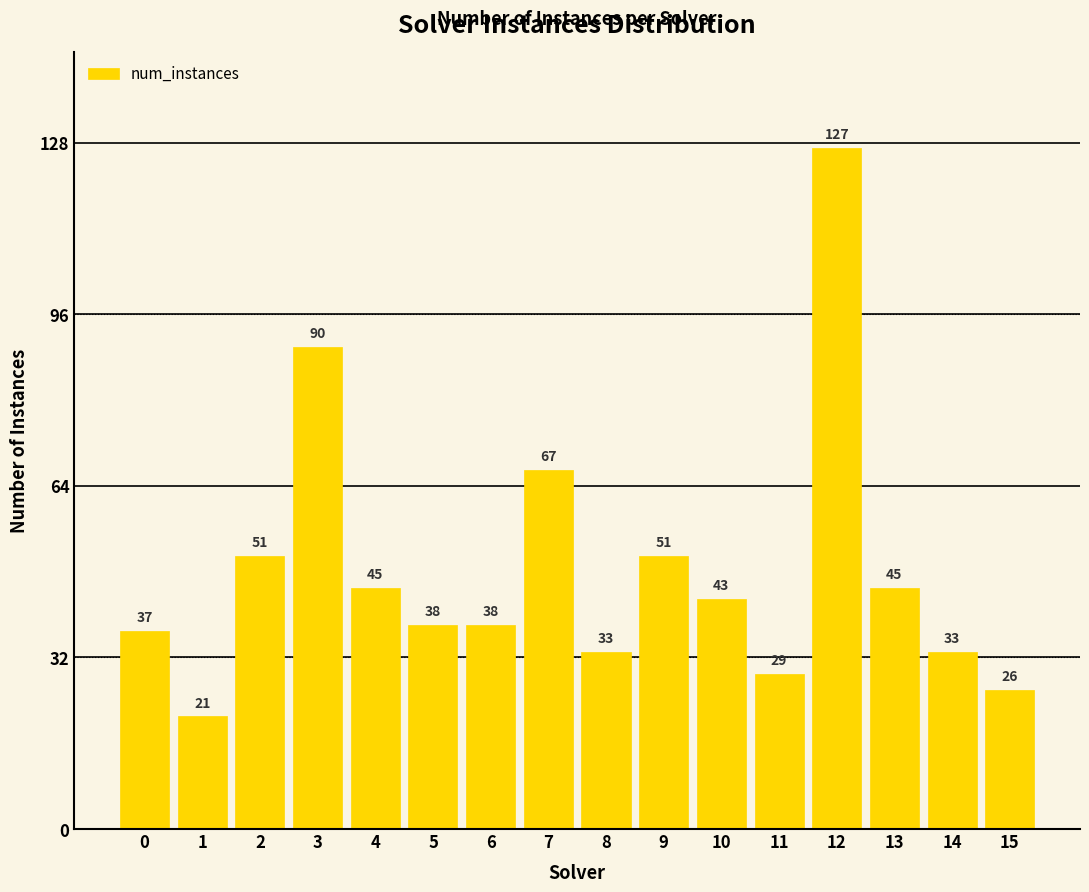

Reading left to right, transcribe all the data shown in this chart.

37	21	51	90	45	38	38	67	33	51	43	29	127	45	33	26